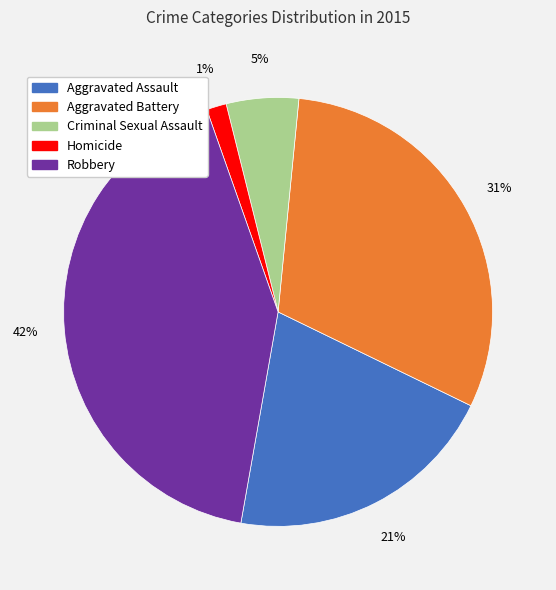

Which category has the smallest portion of the pie?

Homicide